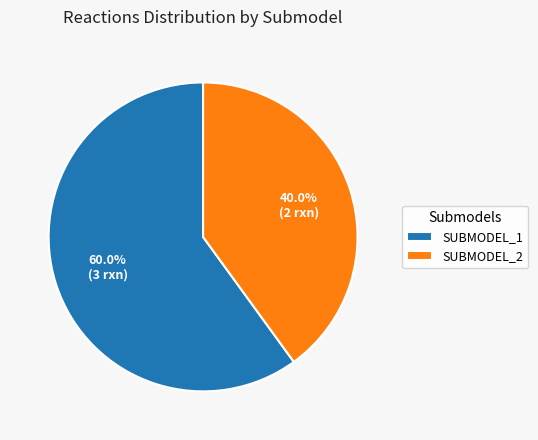

Does SUBMODEL_2 account for over 50% of the chart?

No